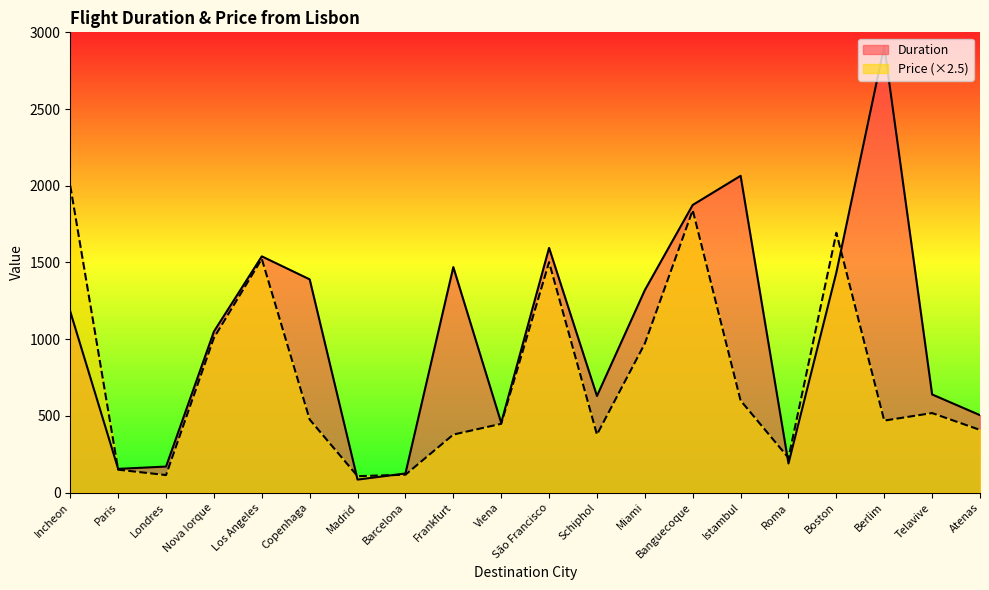

How many data points in Price are above 476?

10